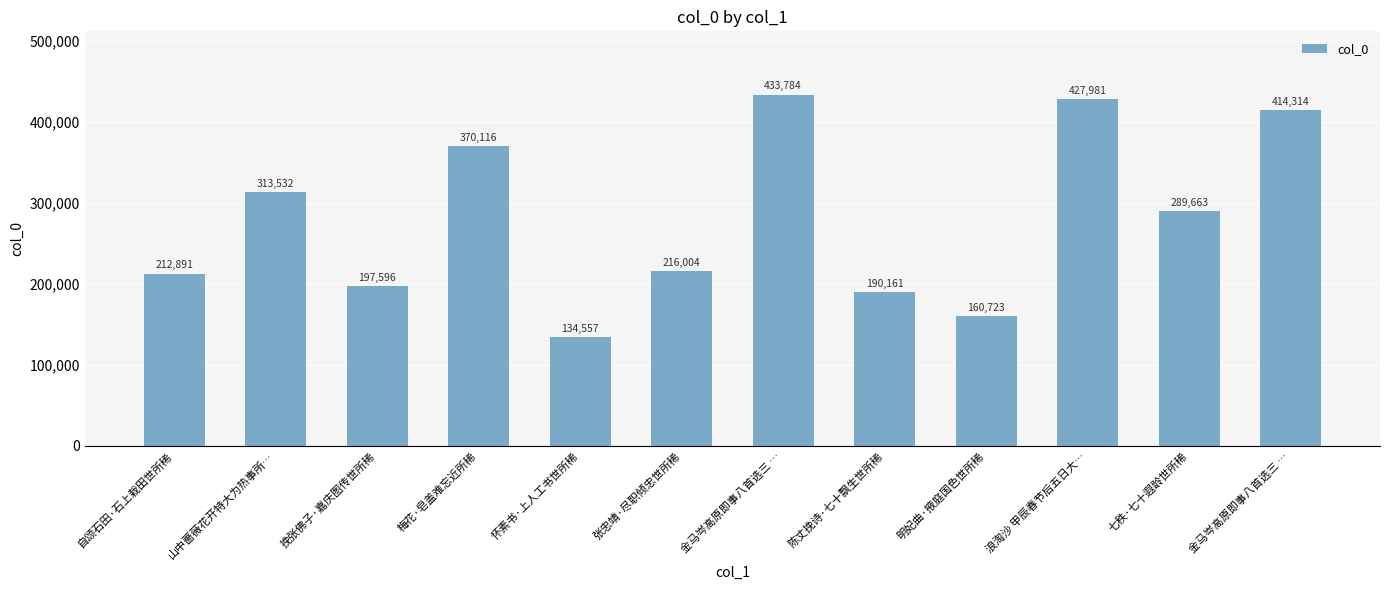

Reading left to right, extract all data points from this chart.

212891	313532	197596	370116	134557	216004	433784	190161	160723	427981	289663	414314